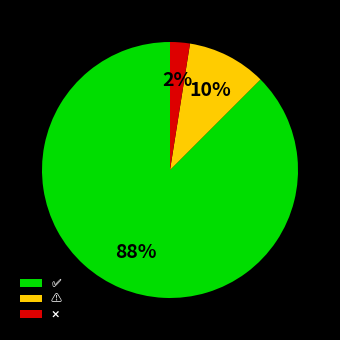

Is there any slice that represents more than half of the pie?

Yes